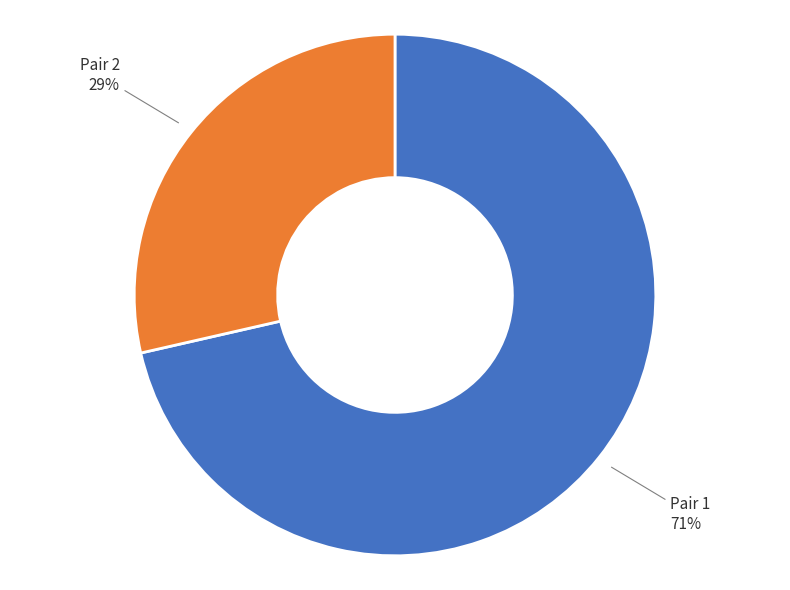

To the nearest percent, what is the average slice percentage?

50%